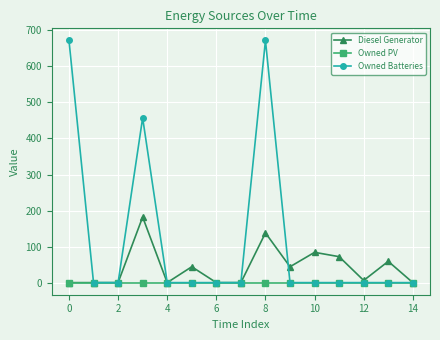

List the series in order of their peak value, lowest first.

Owned PV, Diesel Generator, Owned Batteries